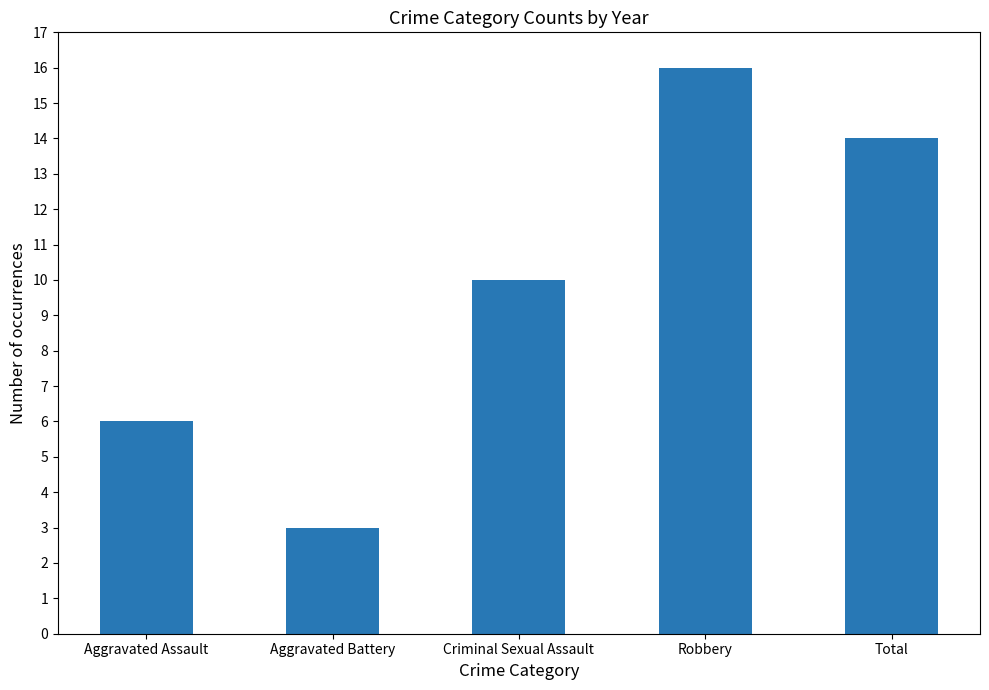

What is the value of the 3rd bar from the left?

10